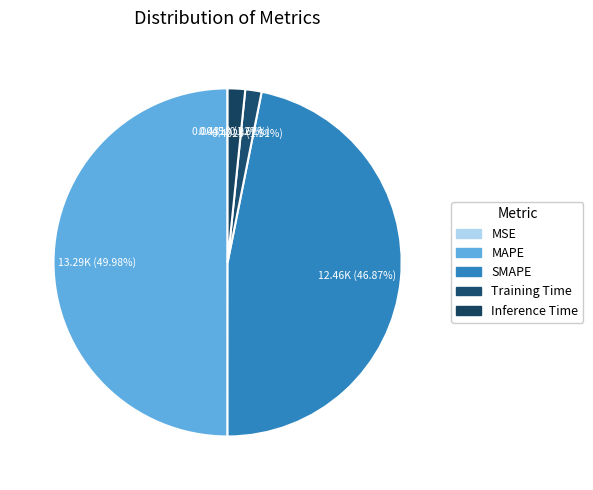

Is it true that Inference Time is 2% of the pie?

True